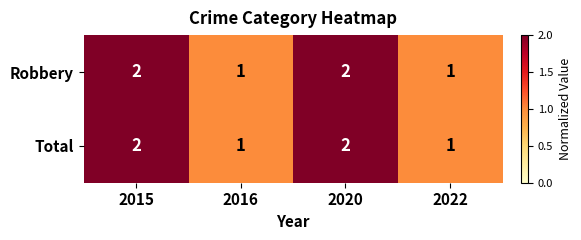

What is the total value across all series at 2022?

2